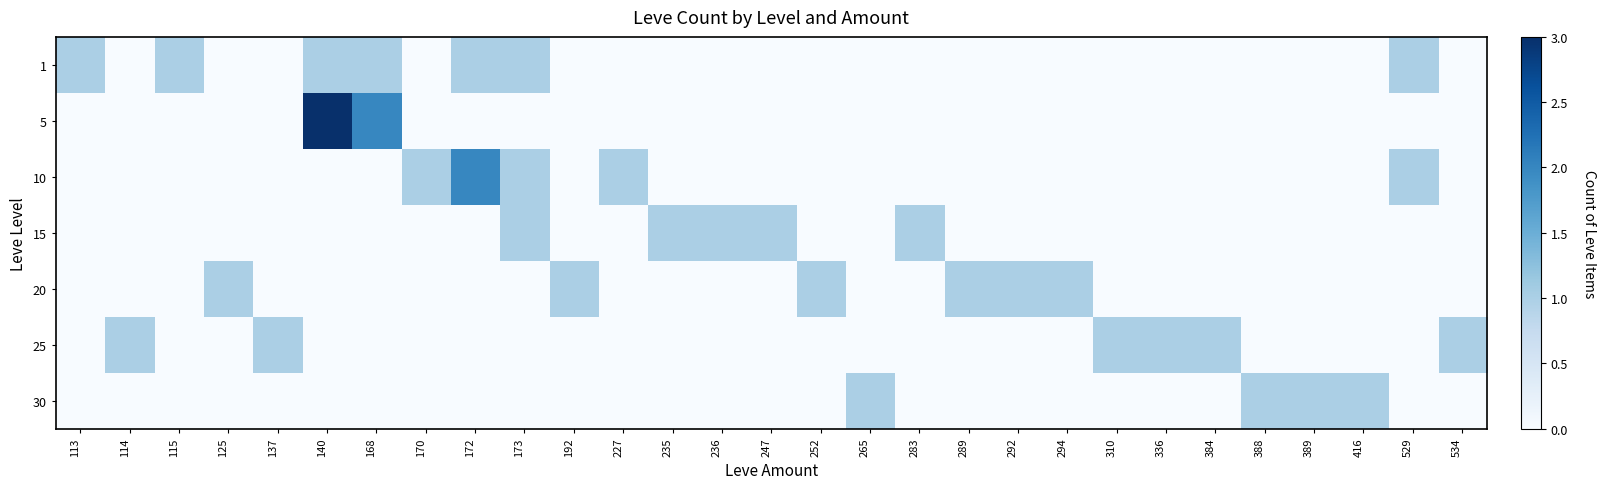

How many distinct data groups are displayed?

7